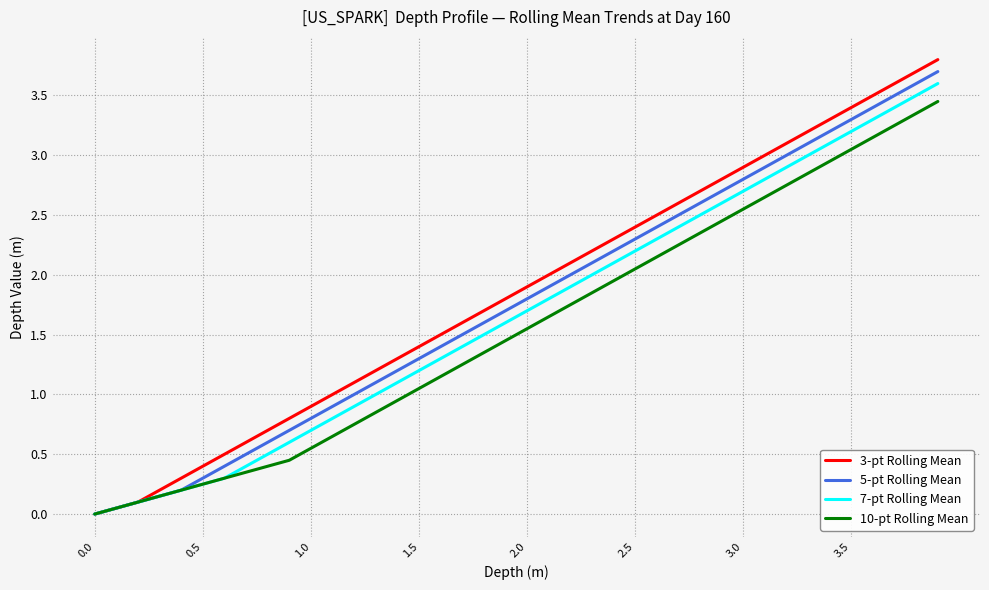

What is the highest value of the 3-pt Rolling Mean series?

3.8